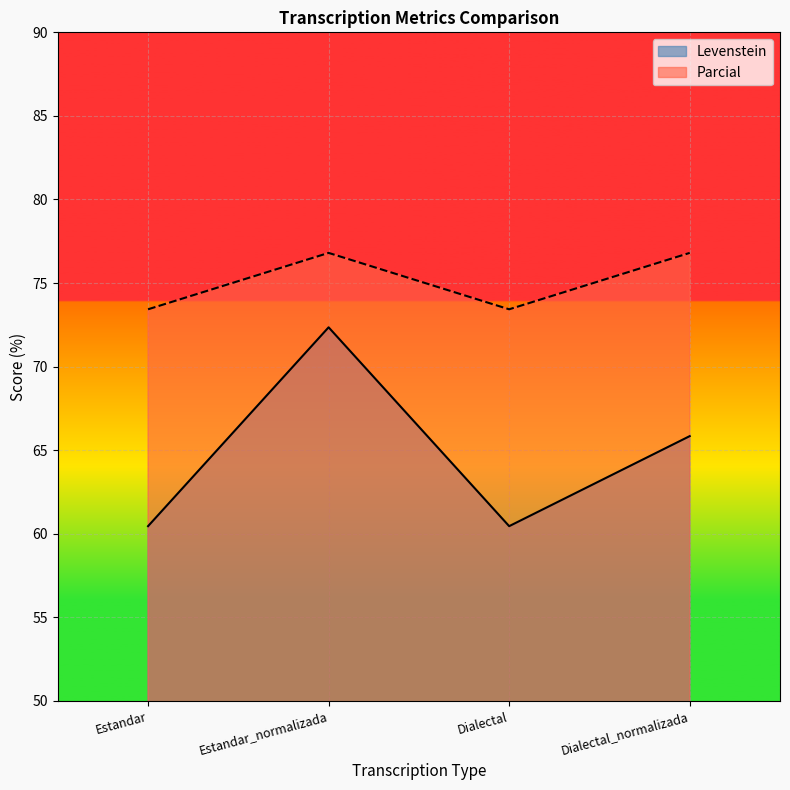

What is the spread (max minus min) of values at Estandar?

13.0